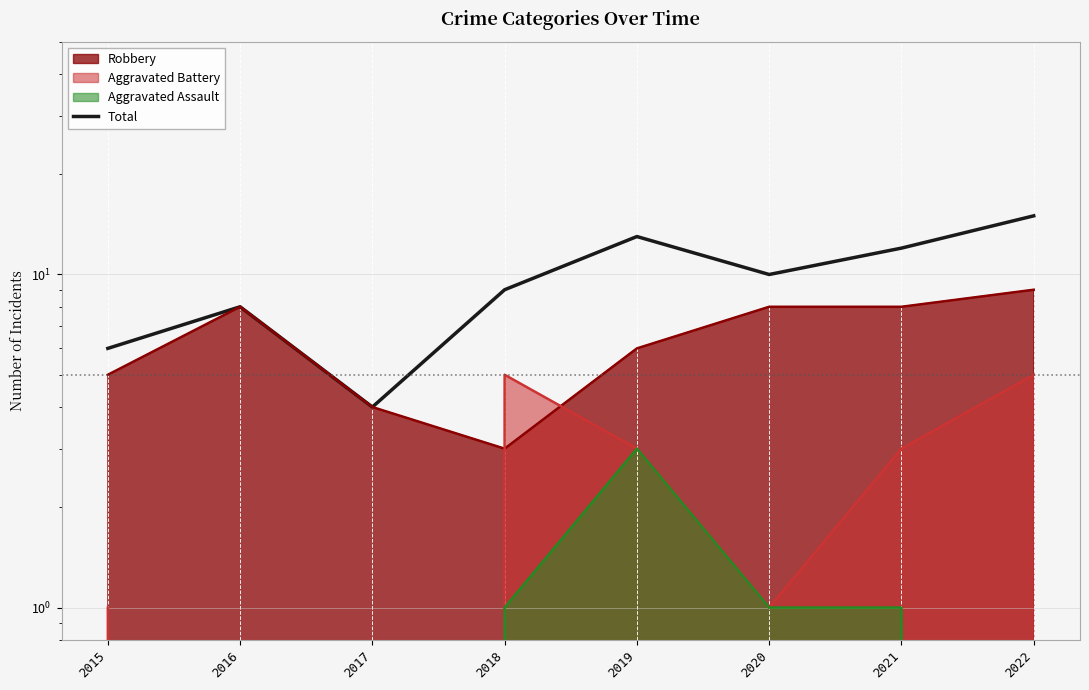

Reading right to left, extract all data points from this chart.

15	12	10	13	9	4	8	6